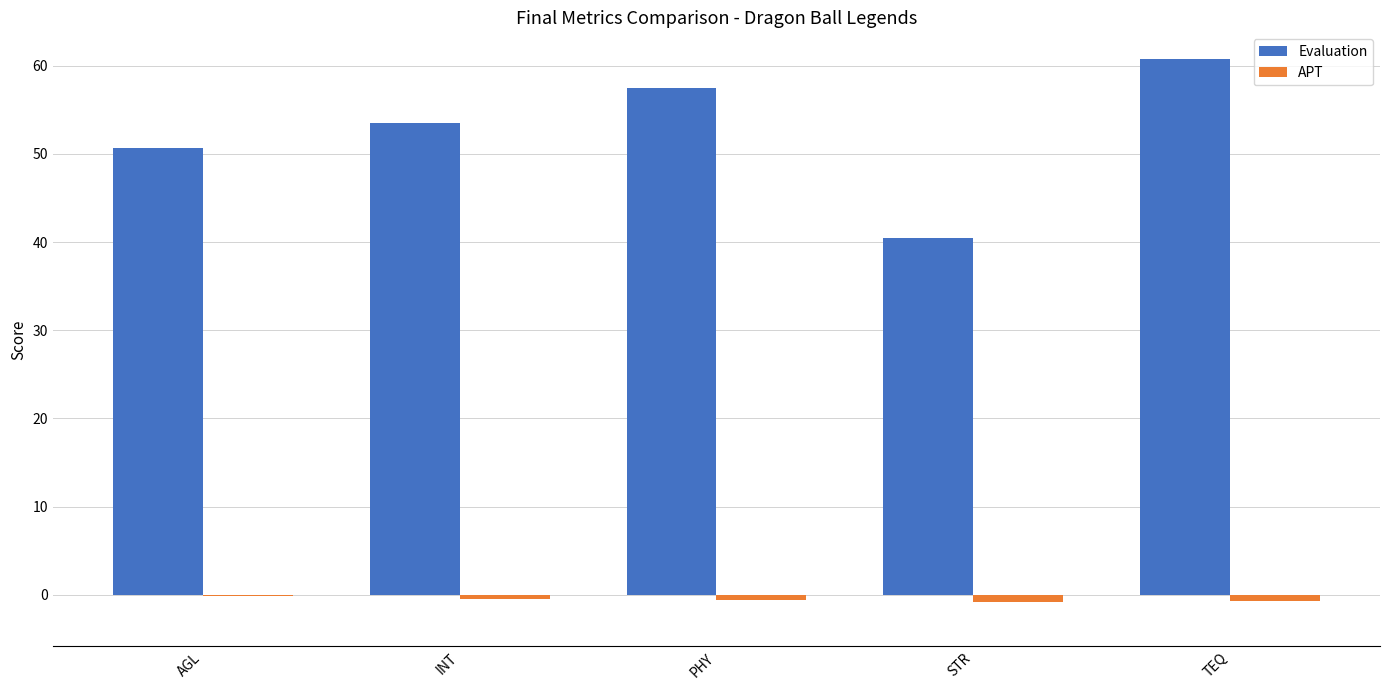

Which series has the largest total across all categories?

Evaluation